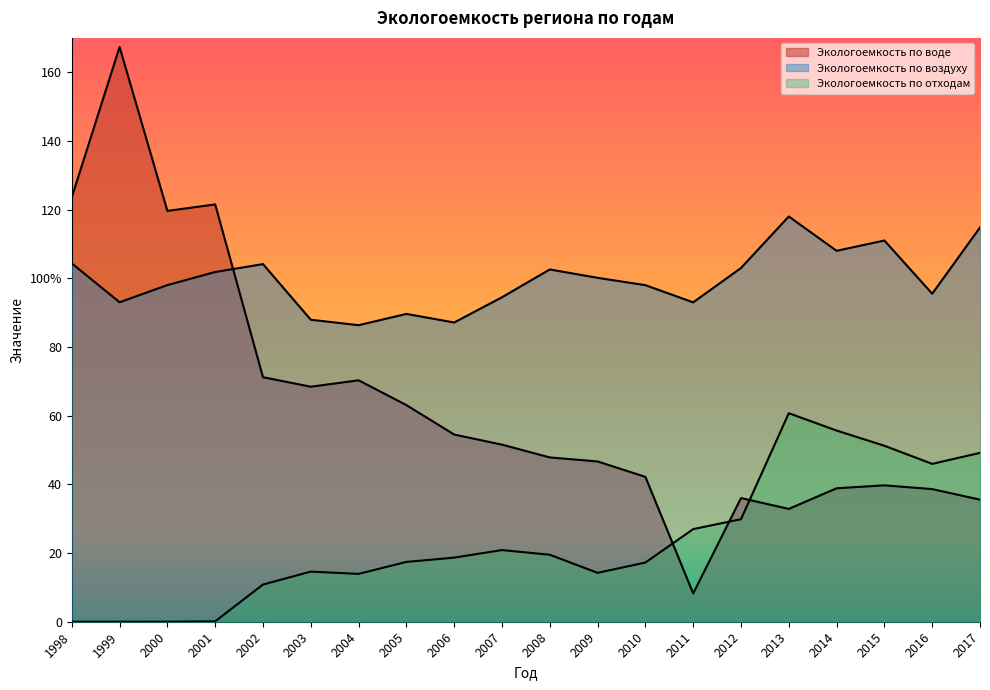

The Экологоемкость по отходам series shows 10.8 at 2002. True or false?

True